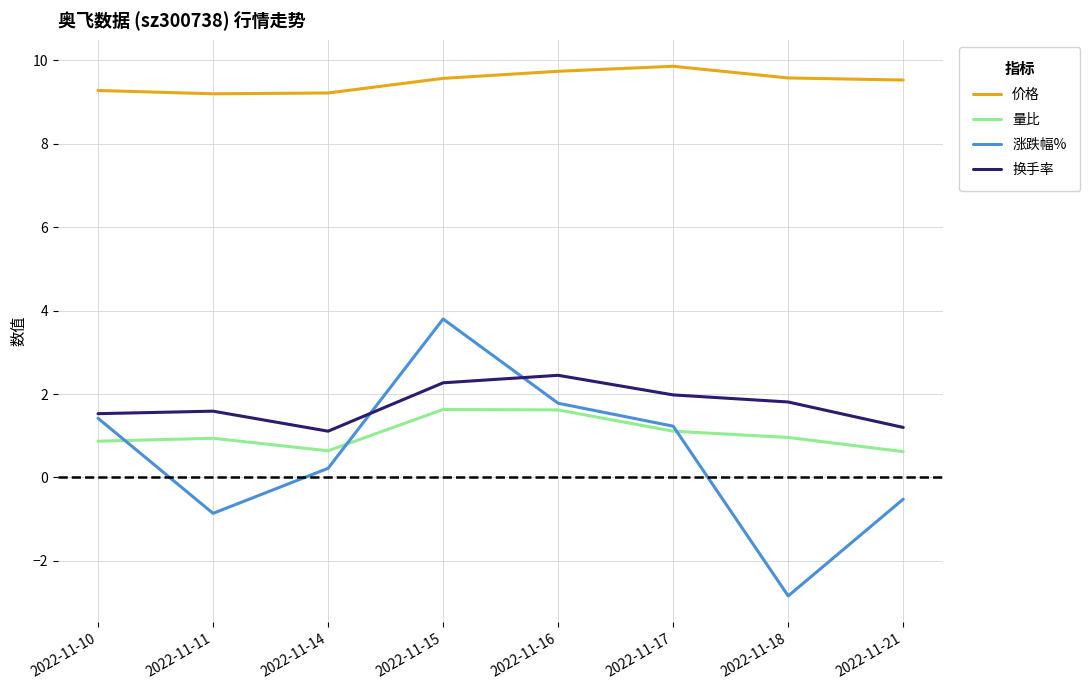

What is the minimum value for 涨跌幅%?

-2.8